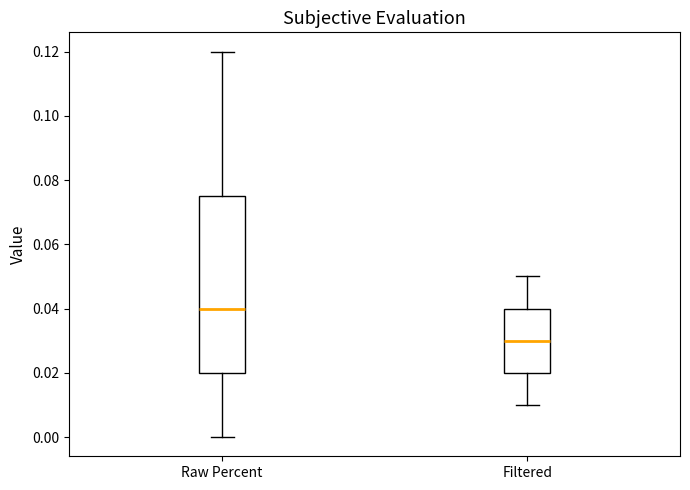

Which box has the lowest median line?

Filtered